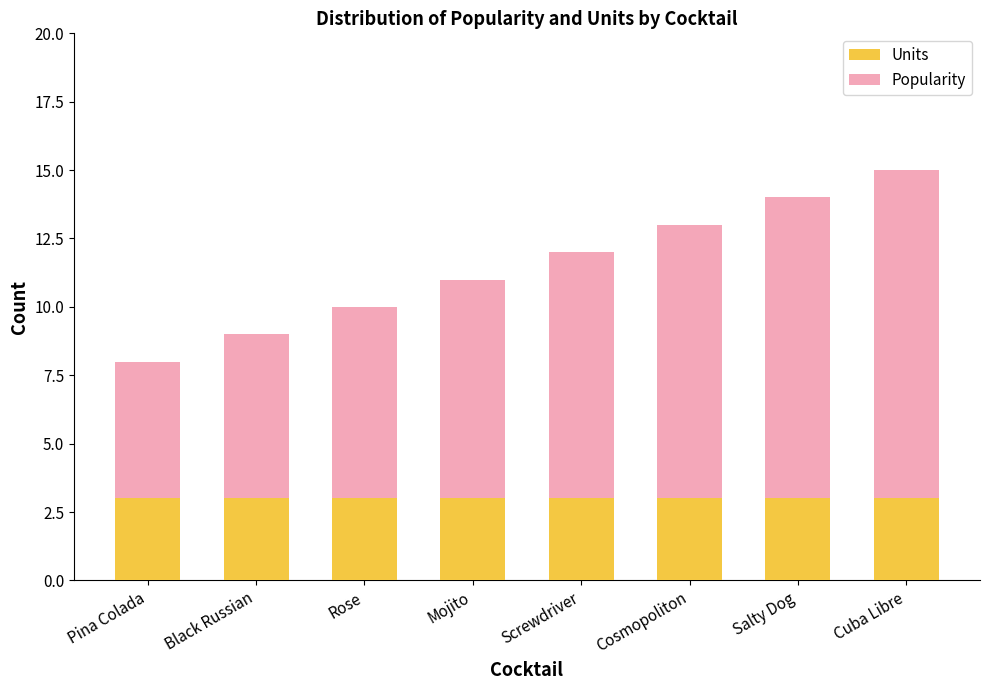

Reading left to right, what are the values for Units?

3	3	3	3	3	3	3	3